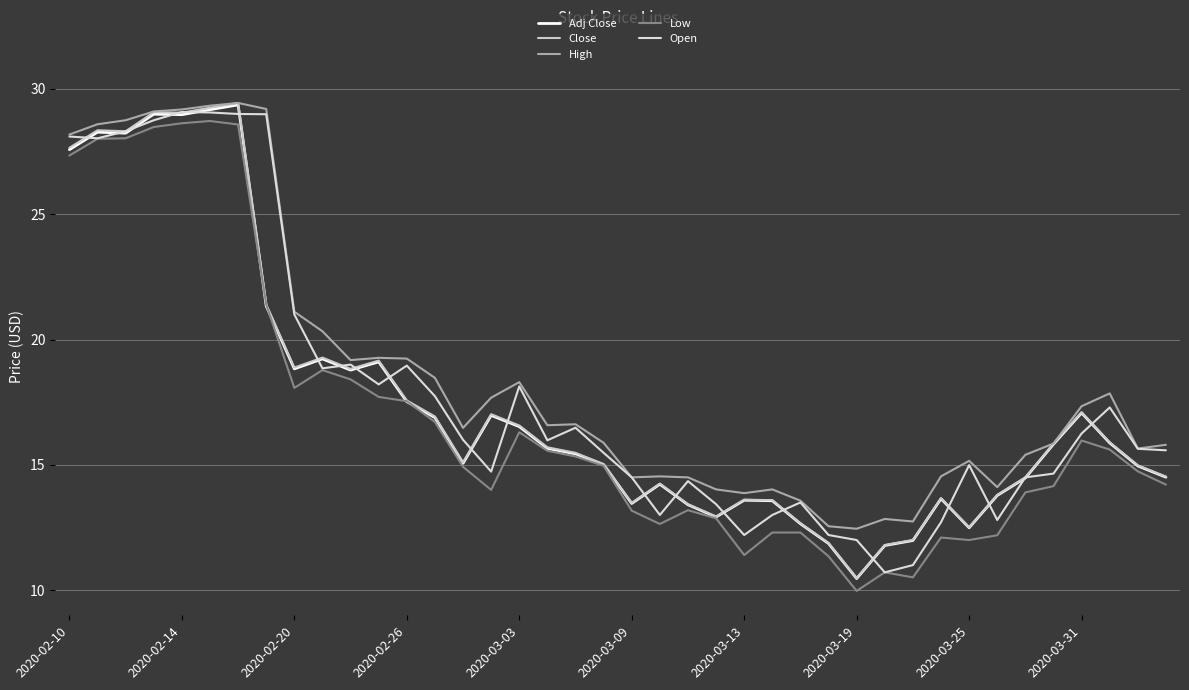

What is the difference between the maximum and minimum values in the Adj Close series?

18.9